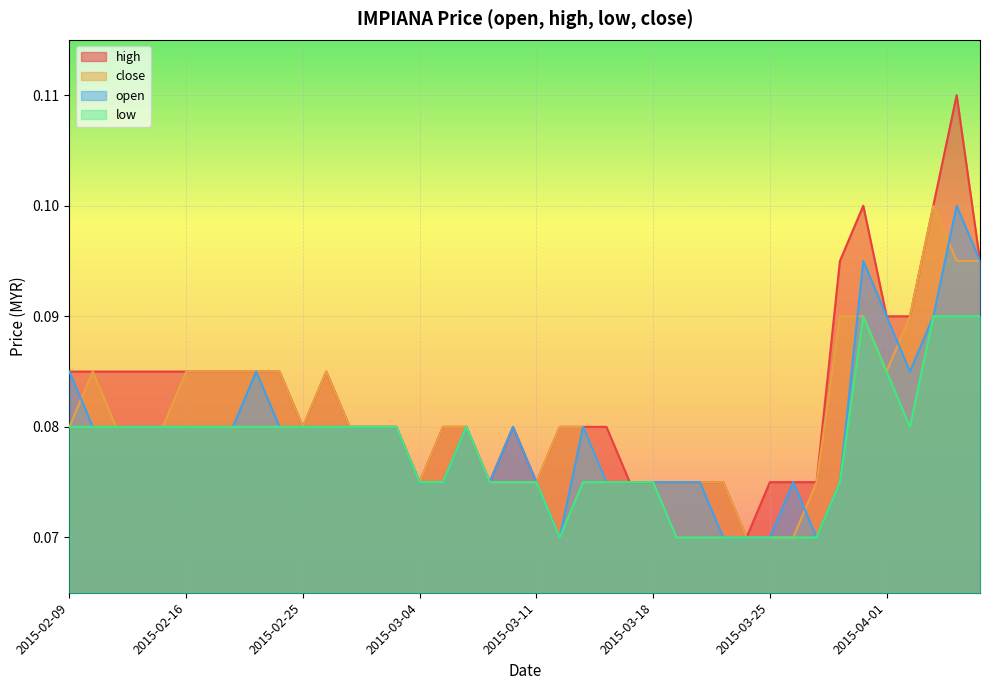

Which series has the widest spread of values?

high